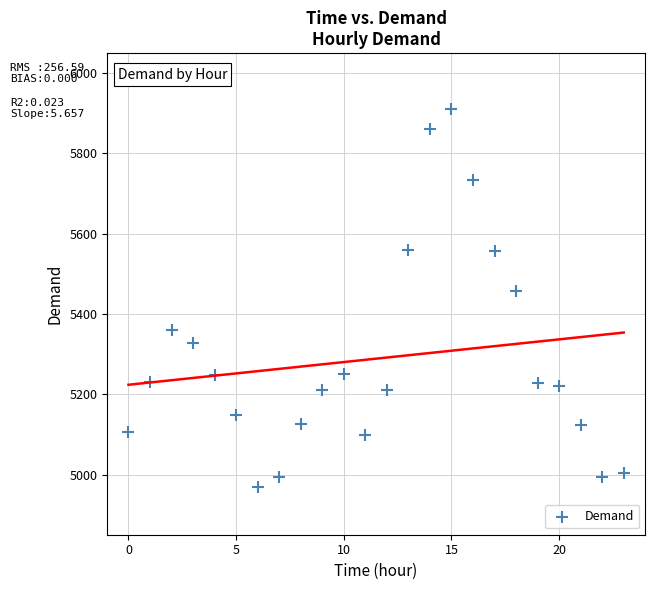

What Y value in the scatter plot is closest to 5440?

5458